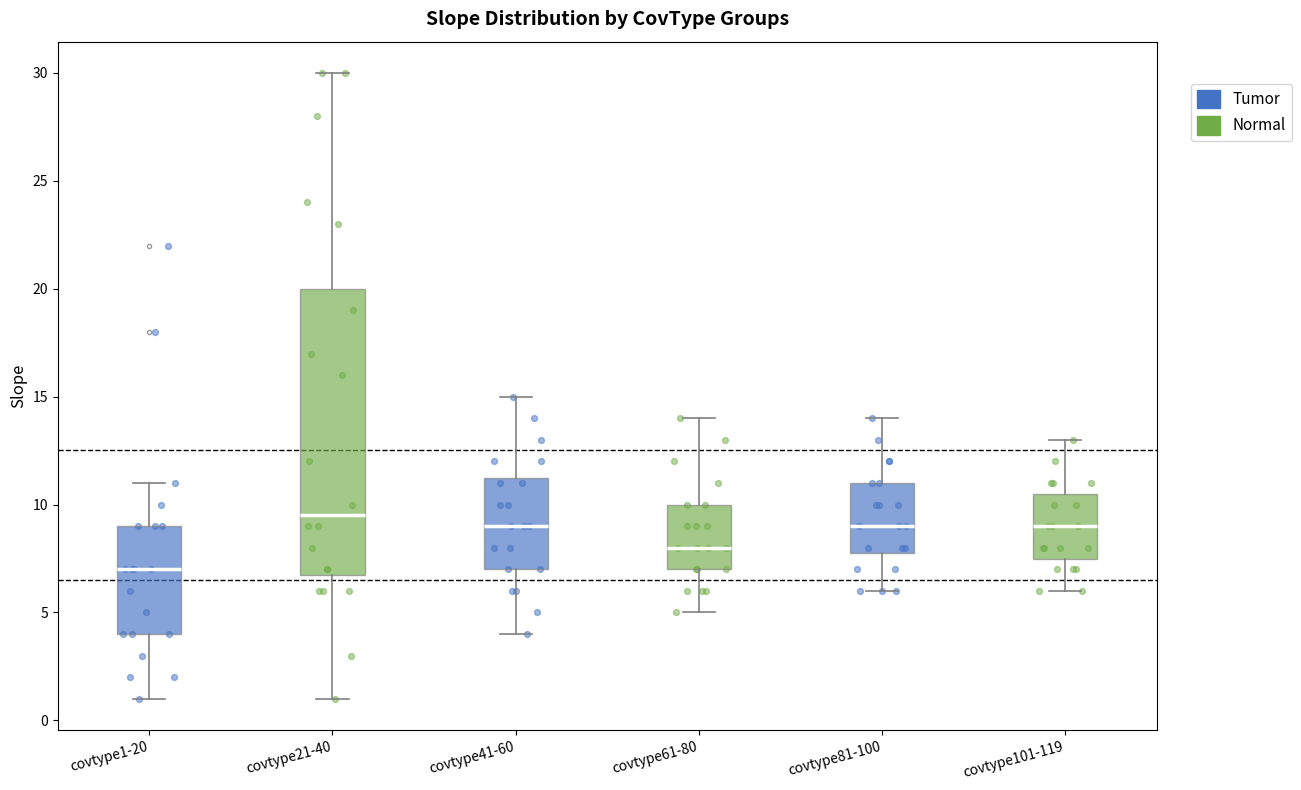

Which box's median line is the lowest?

covtype1-20